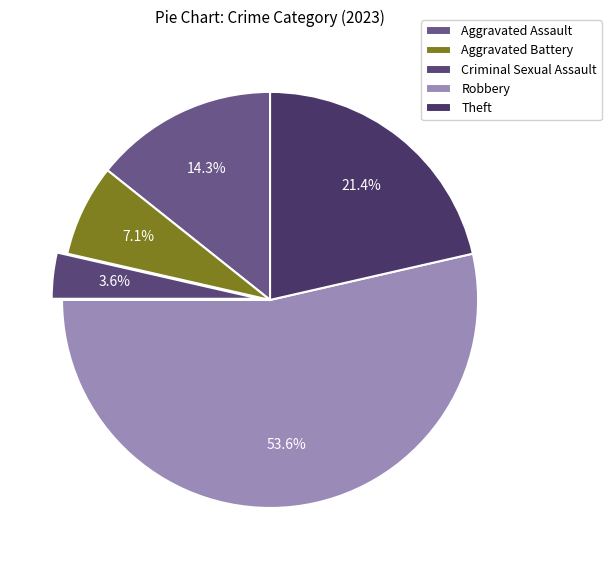

Which slice is the smallest?

Criminal Sexual Assault